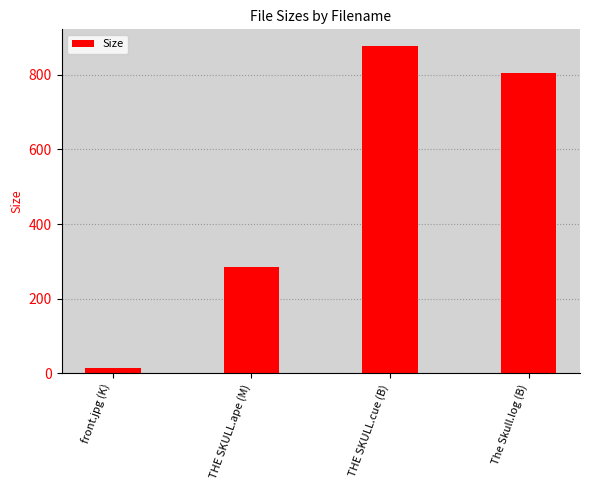

Between front.jpg (K) and THE SKULL.ape (M), which is larger?

THE SKULL.ape (M)